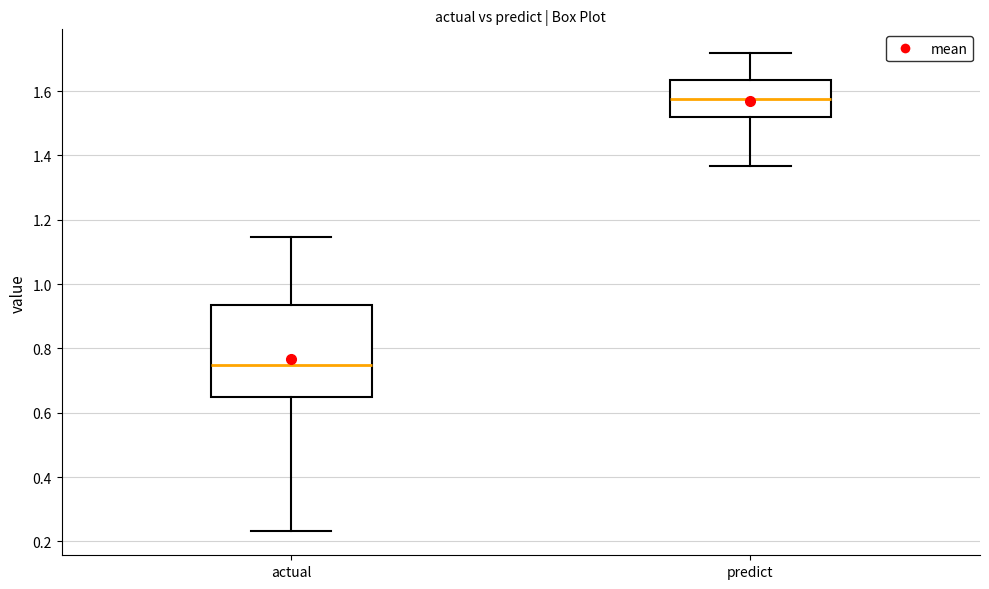

Which box has the highest median line?

predict